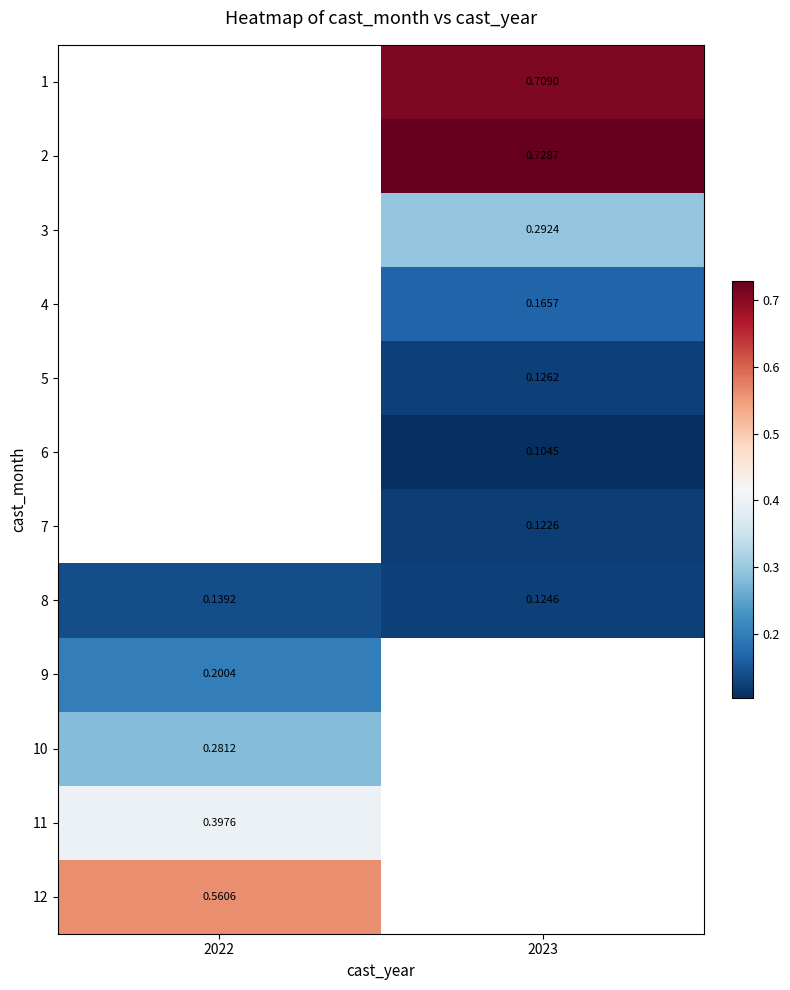

At which label is 11 closest to 0?

2022